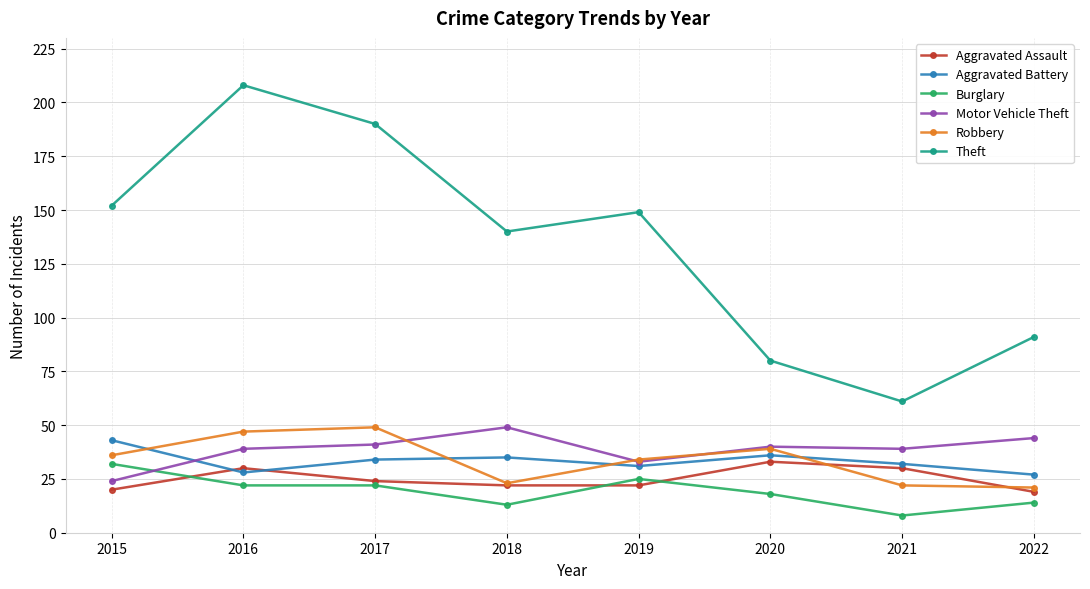

What is the greatest value displayed?

208